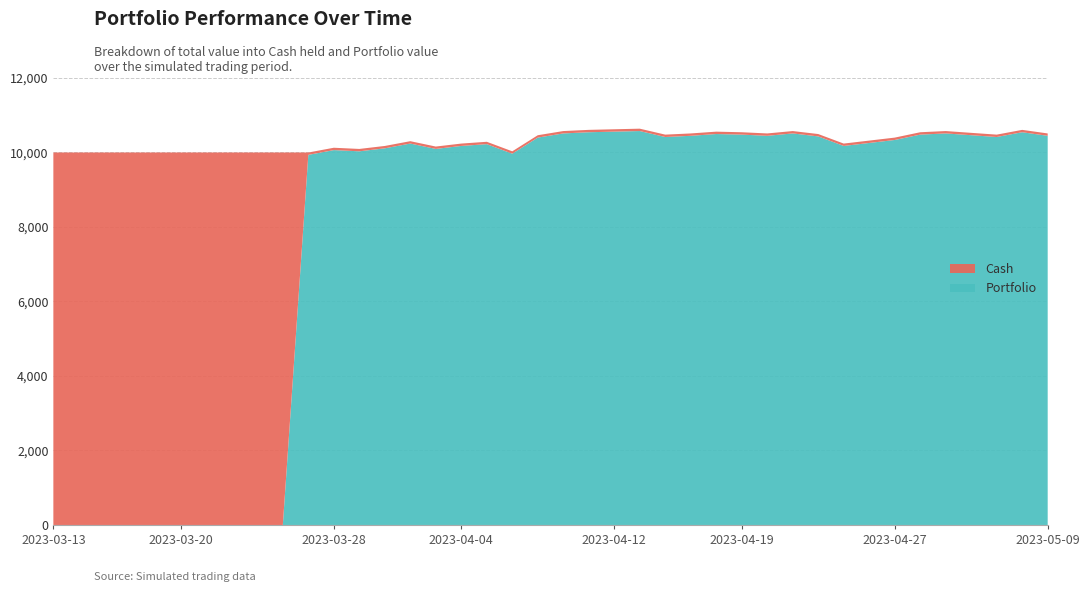

Reading right to left, list all the values displayed in this chart.

Cash: 2023-05-09=63.6	2023-05-08=63.6	2023-05-04=63.6	2023-05-03=63.6	2023-05-02=63.6	2023-04-28=63.6	2023-04-27=63.6	2023-04-26=63.6	2023-04-25=63.6	2023-04-24=63.6	2023-04-21=63.6	2023-04-20=63.6	2023-04-19=63.6	2023-04-18=63.6	2023-04-17=63.6	2023-04-14=63.6	2023-04-13=63.6	2023-04-12=63.6	2023-04-11=63.6	2023-04-10=63.6	2023-04-07=63.6	2023-04-06=63.6	2023-04-05=63.6	2023-04-04=63.6	2023-04-03=63.6	2023-03-31=63.6	2023-03-30=63.6	2023-03-29=63.6	2023-03-28=63.6	2023-03-27=63.6	2023-03-24=10000.0	2023-03-23=10000.0	2023-03-22=10000.0	2023-03-21=10000.0	2023-03-20=10000.0	2023-03-17=10000.0	2023-03-16=10000.0	2023-03-15=10000.0	2023-03-14=10000.0	2023-03-13=10000.0
Portfolio: 2023-05-09=10448.0	2023-05-08=10544.0	2023-05-04=10416.0	2023-05-03=10464.0	2023-05-02=10512.0	2023-04-28=10480.0	2023-04-27=10336.0	2023-04-26=10256.0	2023-04-25=10176.0	2023-04-24=10432.0	2023-04-21=10512.0	2023-04-20=10448.0	2023-04-19=10480.0	2023-04-18=10496.0	2023-04-17=10448.0	2023-04-14=10416.0	2023-04-13=10576.0	2023-04-12=10560.0	2023-04-11=10544.0	2023-04-10=10512.0	2023-04-07=10400.0	2023-04-06=9968.0	2023-04-05=10224.0	2023-04-04=10176.0	2023-04-03=10096.0	2023-03-31=10240.0	2023-03-30=10112.0	2023-03-29=10032.0	2023-03-28=10064.0	2023-03-27=9936.0	2023-03-24=0.0	2023-03-23=0.0	2023-03-22=0.0	2023-03-21=0.0	2023-03-20=0.0	2023-03-17=0.0	2023-03-16=0.0	2023-03-15=0.0	2023-03-14=0.0	2023-03-13=0.0